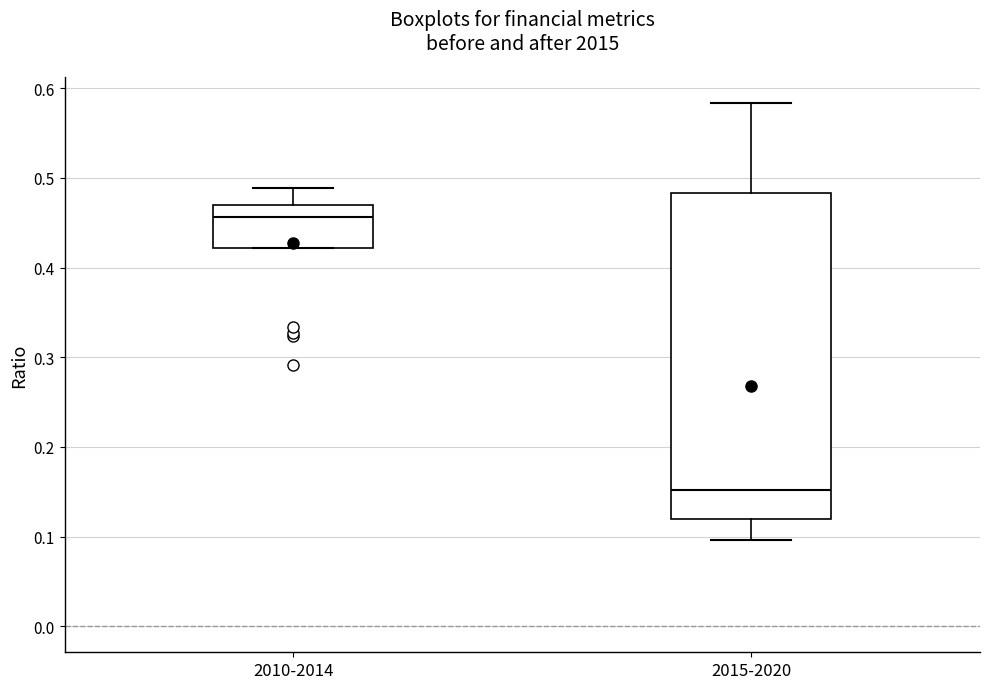

Which box has the highest median line?

2010-2014